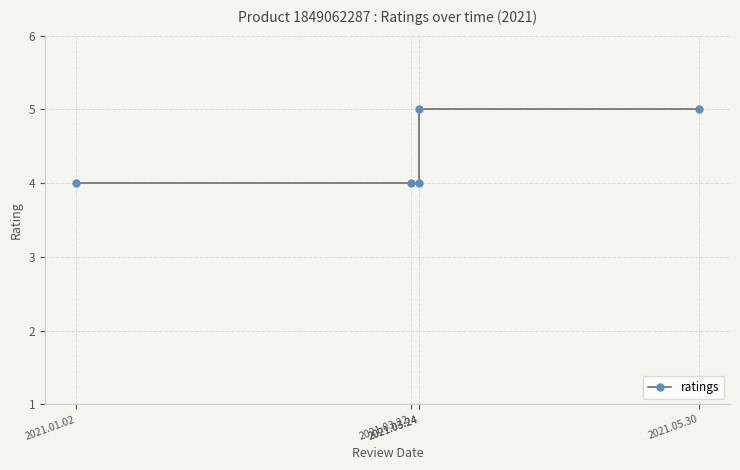

What is the maximum value shown in the chart?

5